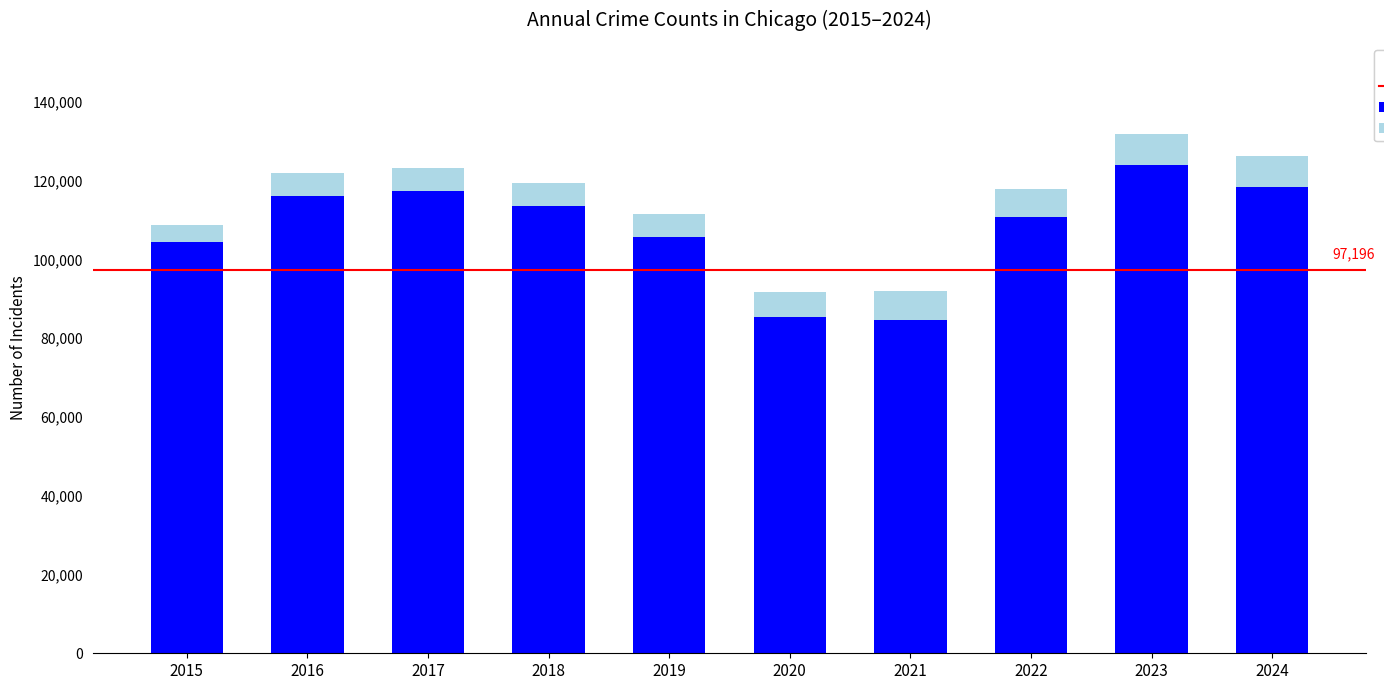

What is the minimum value for Primary Crimes?

84675